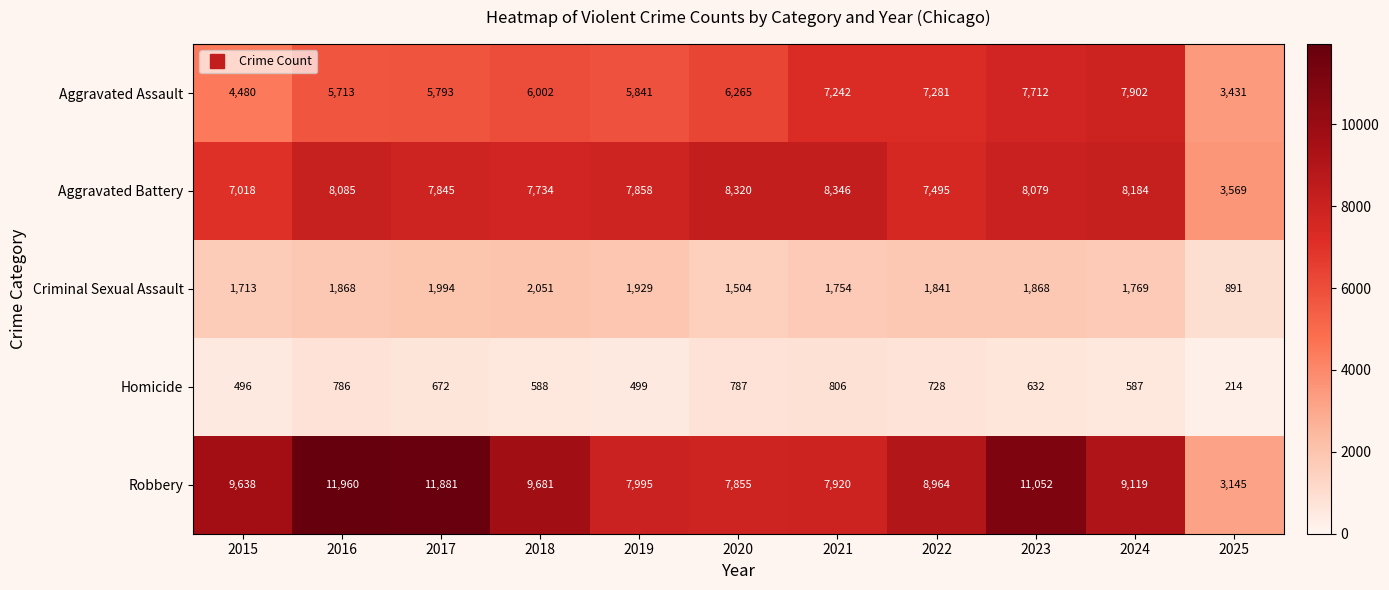

At how many categories does at least one series exceed 5540?

10